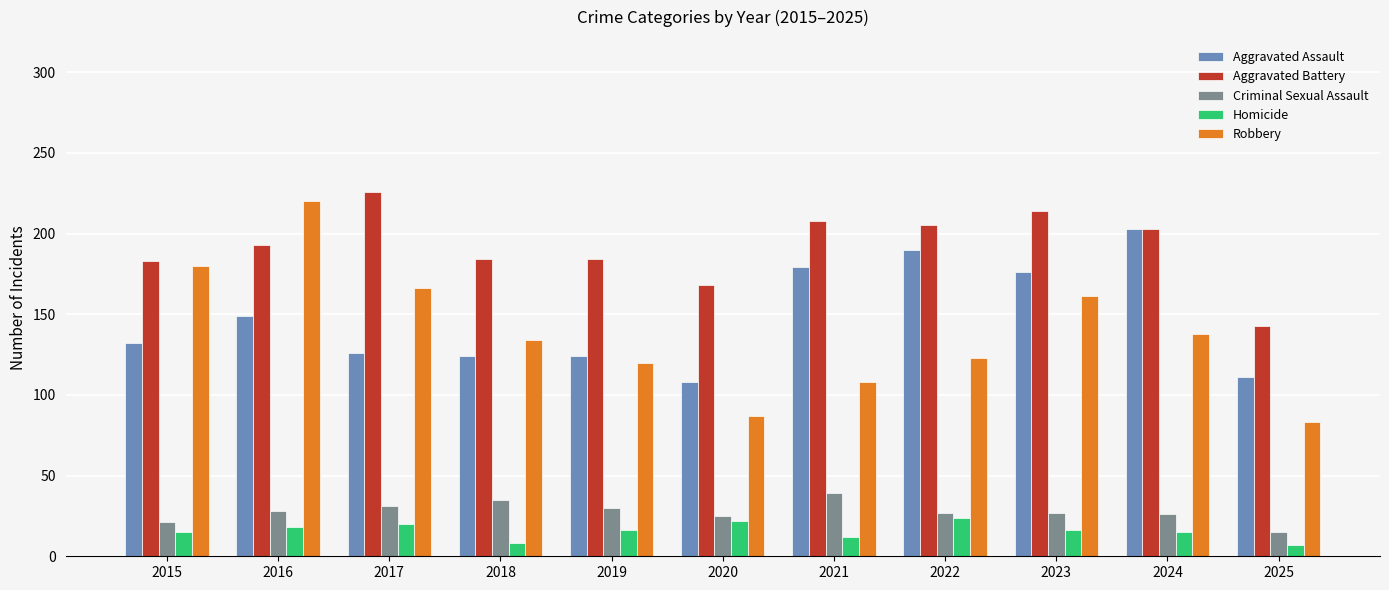

What is the sum of the Aggravated Battery values at 2021 and 2022?

413